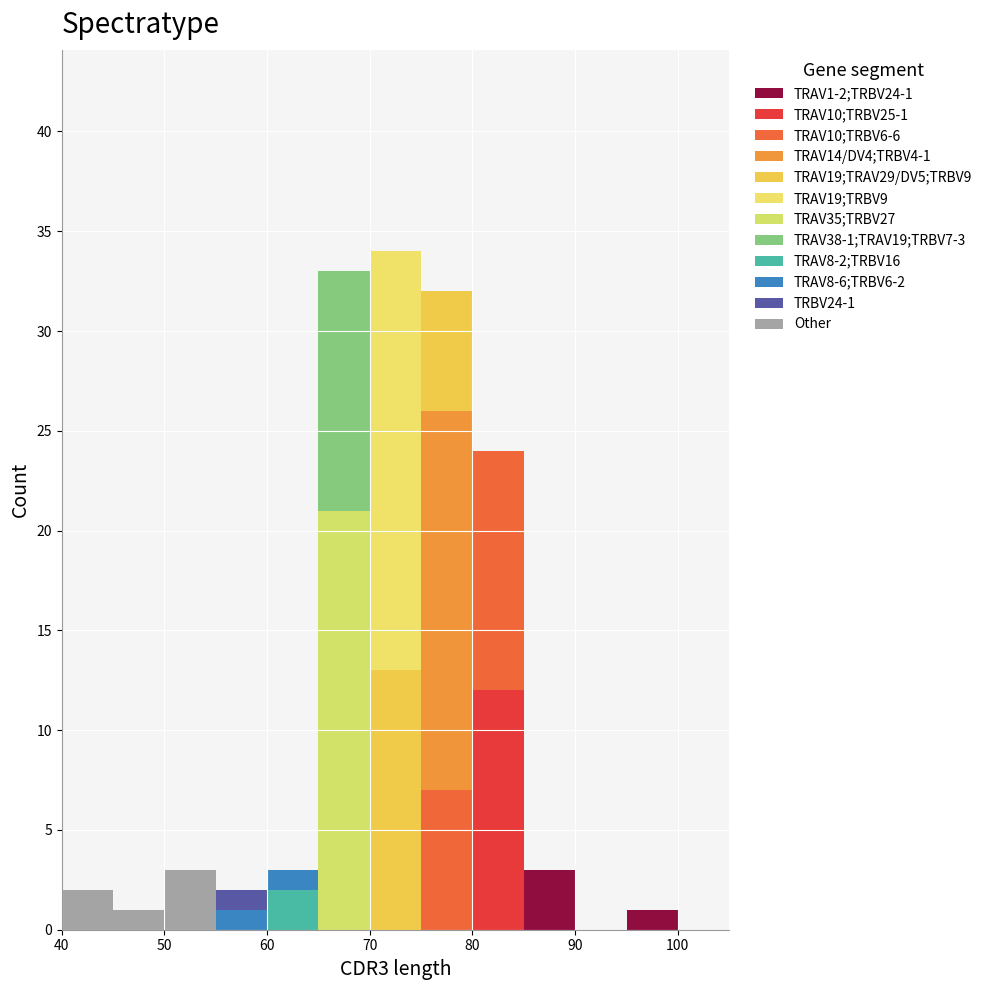

Which range on the x-axis has the tallest stacked bar (by total height)?

70 to 75